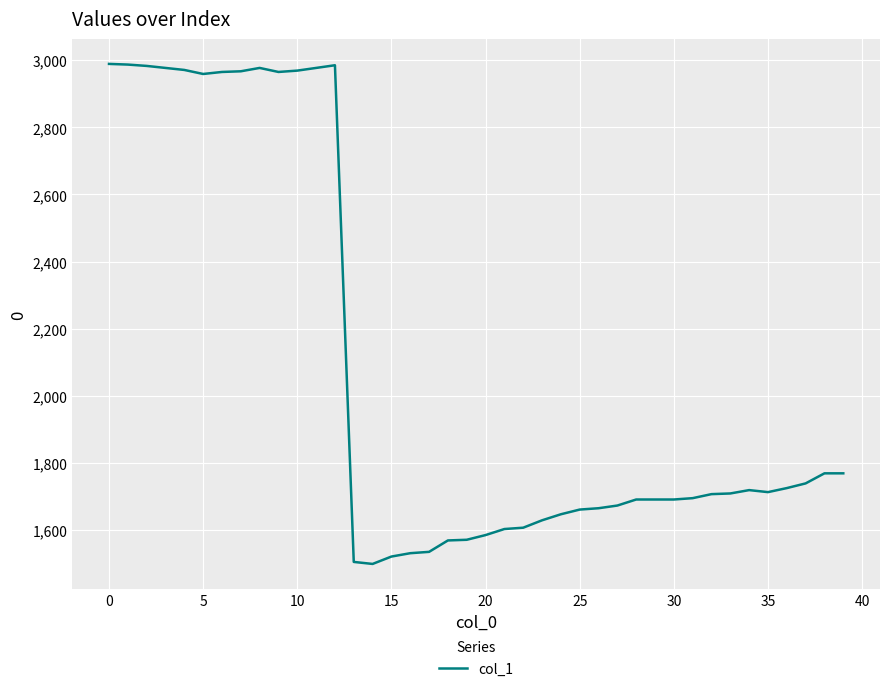

What is the difference between the maximum and minimum values?

1490